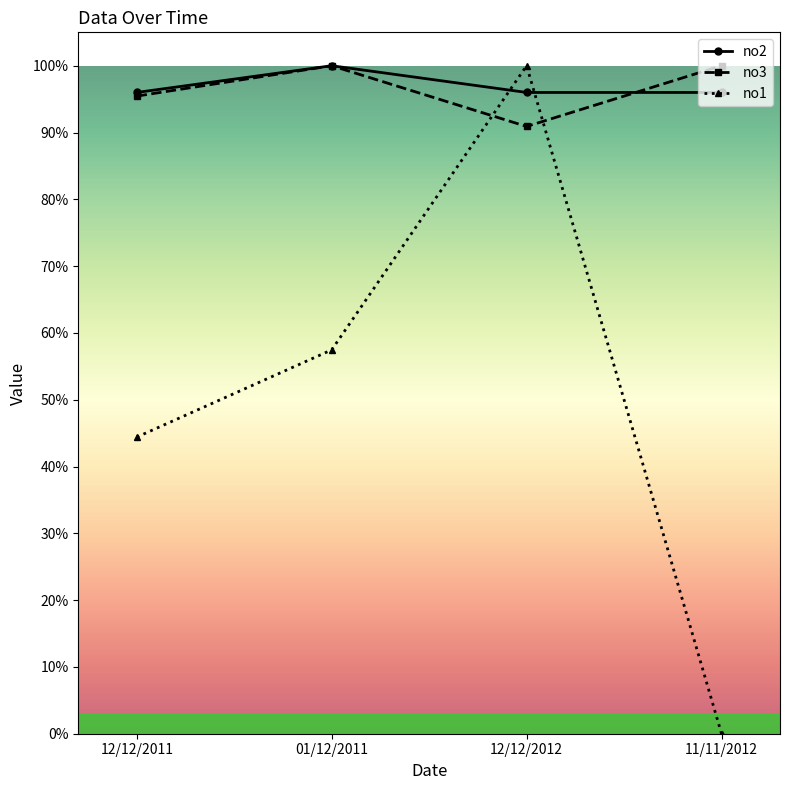

Does the chart have visible grid lines?

No